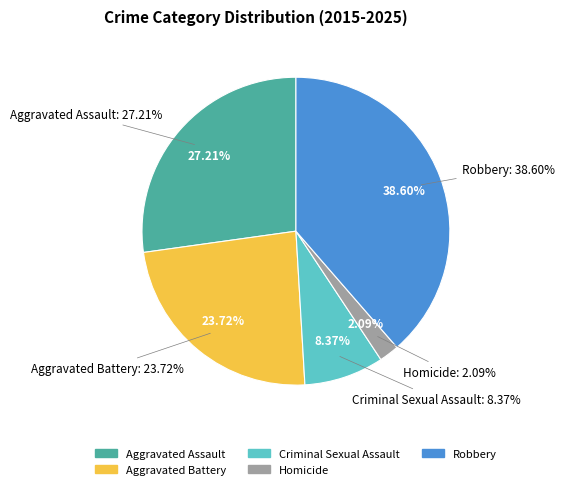

Does Homicide account for over 50% of the chart?

No